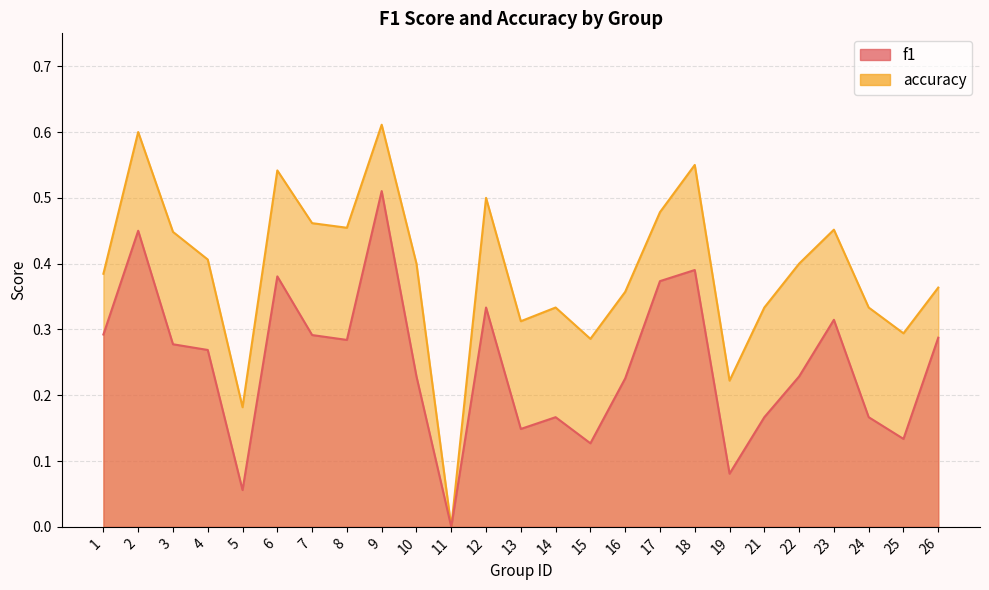

Does the chart display data point markers on the line(s)?

No